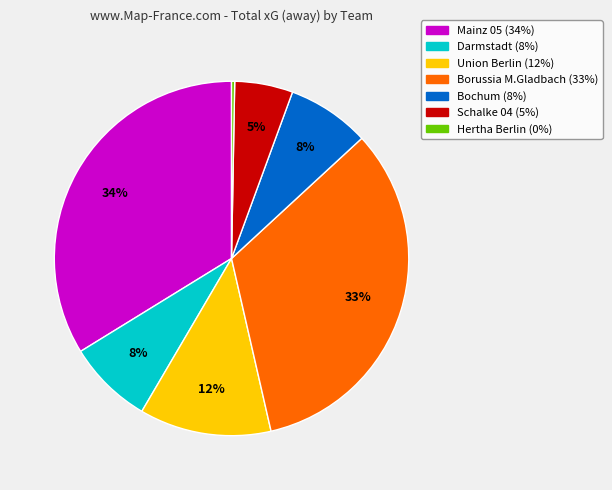

Between Hertha Berlin and Schalke 04, which is larger?

Schalke 04